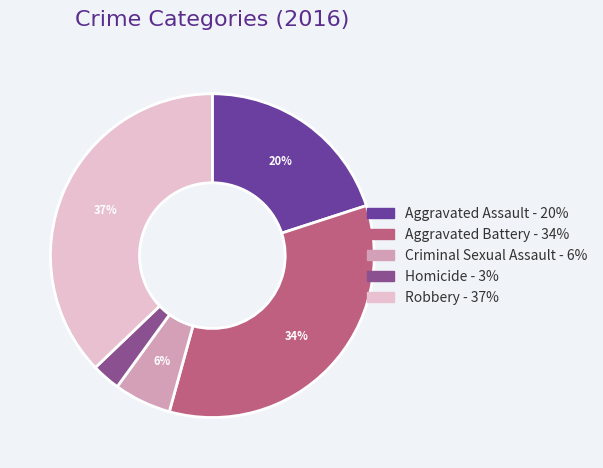

What is the smallest slice in the pie chart?

Homicide